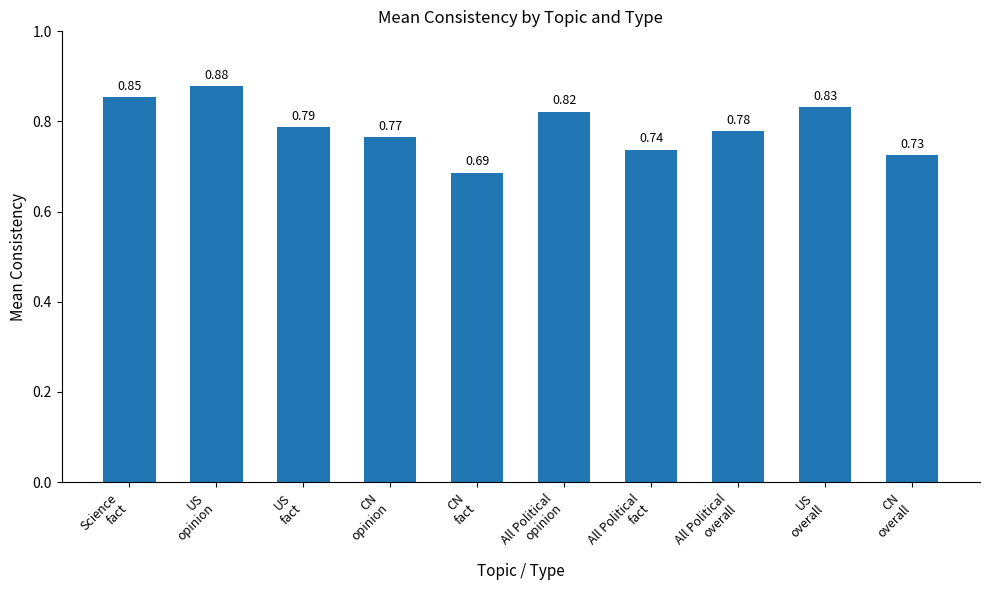

What is the sum of all values?

7.9